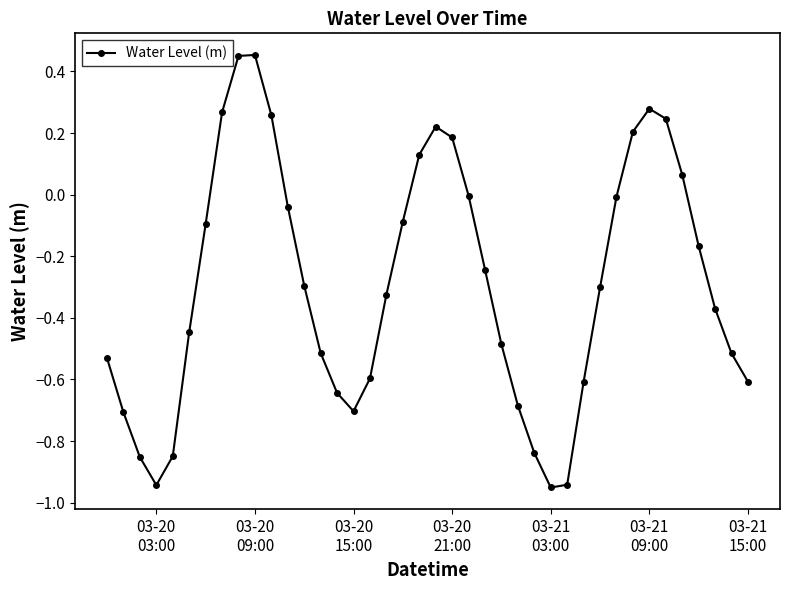

What is the difference between the maximum and minimum values?

1.4